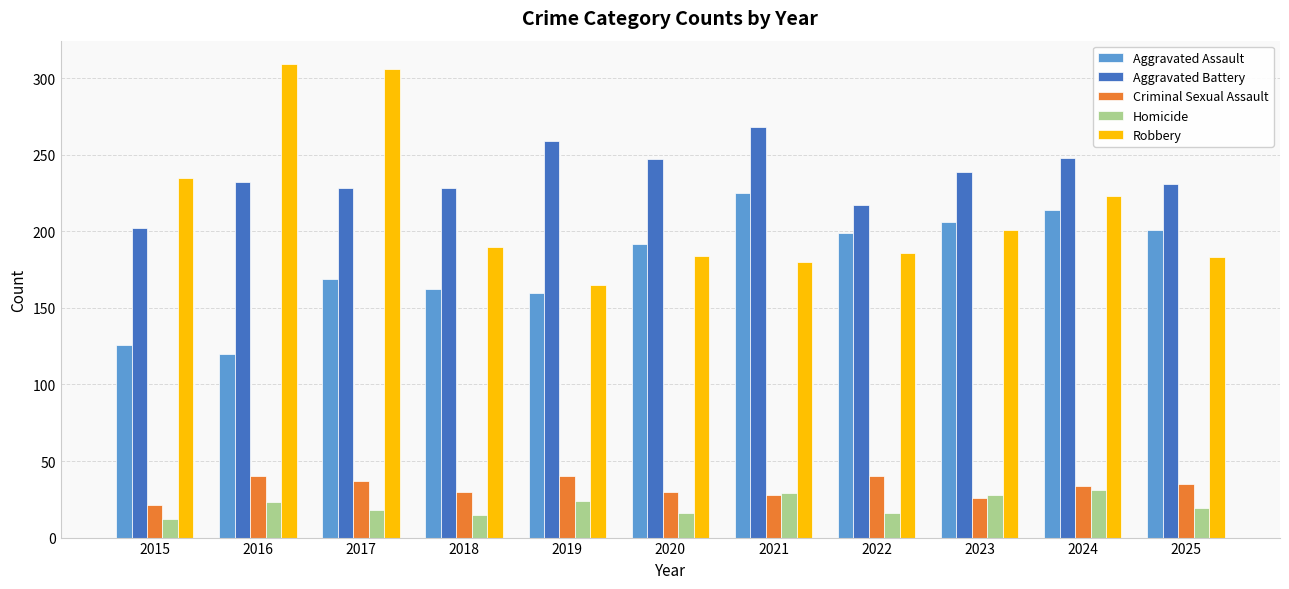

How many series are shown in this chart?

5